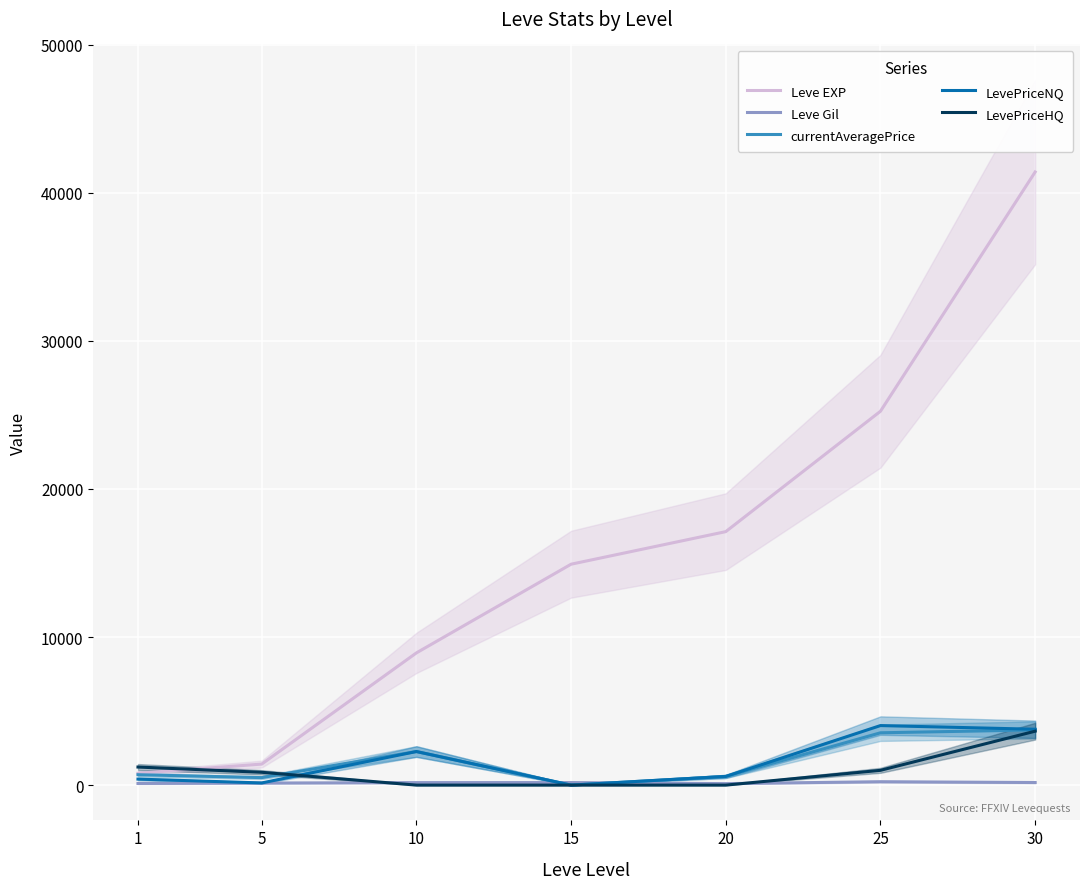

What is the difference between the highest and lowest values at 5?

1280.0